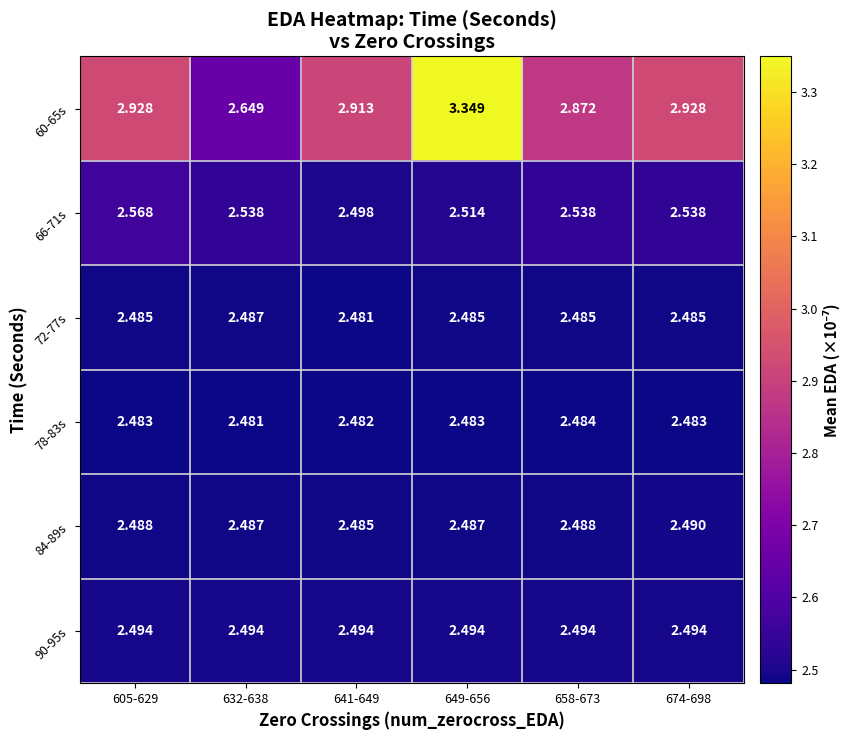

Is the value of 72-77s at 674-698 greater than the value of 78-83s at 658-673?

Yes